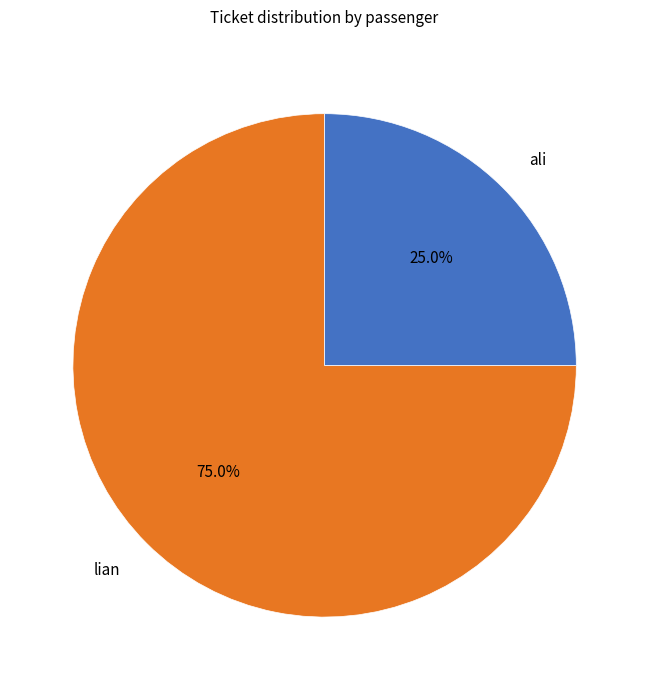

To the nearest percent, what is the difference between the lian and ali slice percentages?

50%